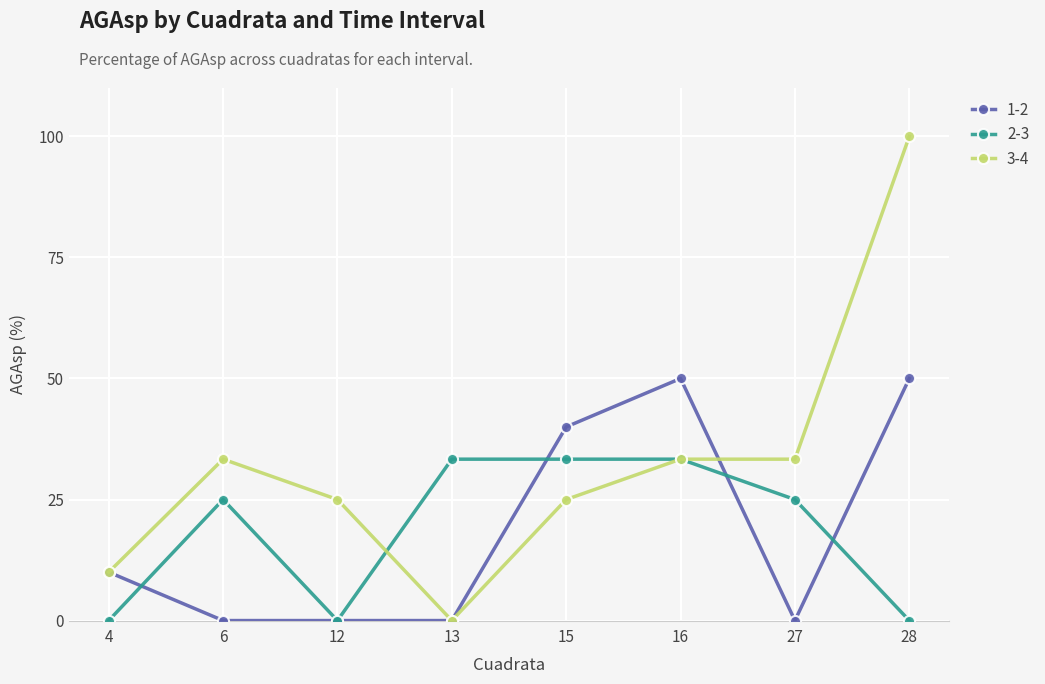

True or false: 1-2 has more than 0 interior local peaks.

True